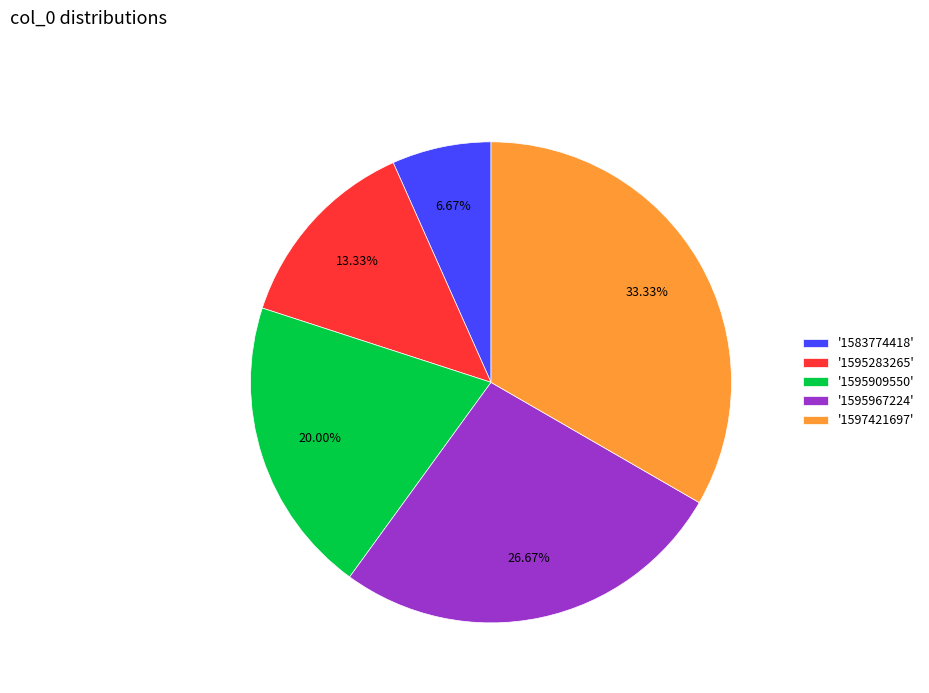

To the nearest percent, what is the average slice percentage?

20%